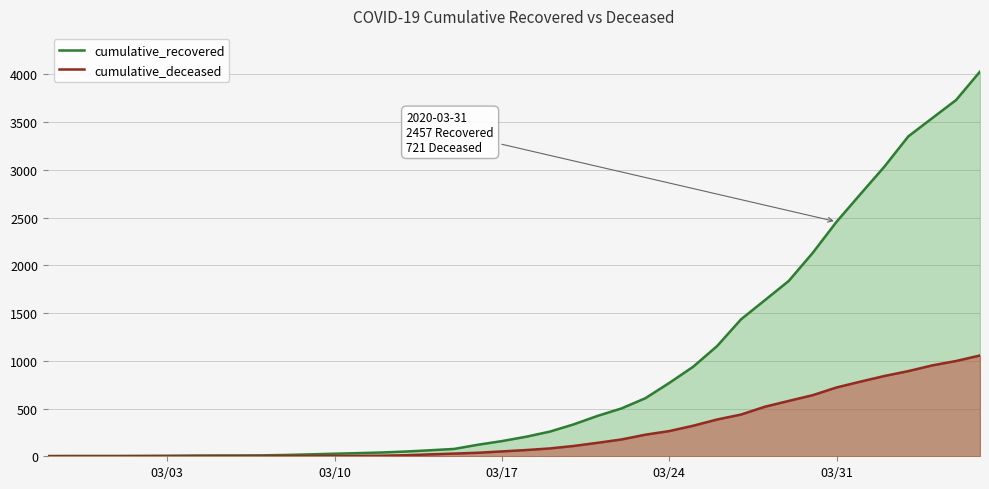

Rank the series by their maximum value, from lowest to highest.

cumulative_deceased, cumulative_recovered